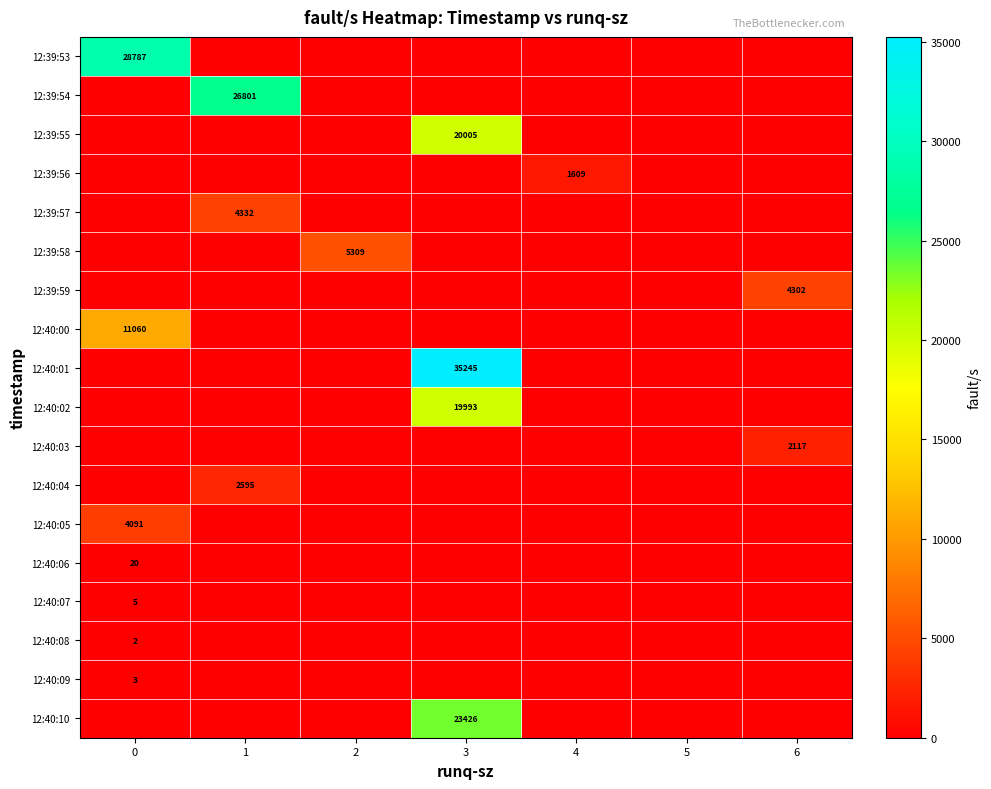

Is it true that 12:39:55 equals 20005 at 3?

True